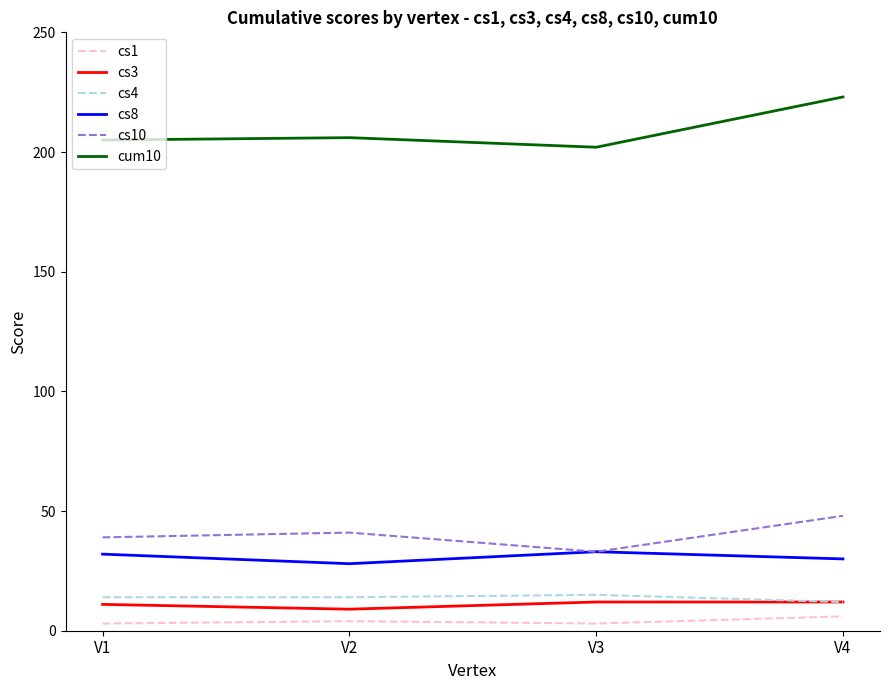

True or false: cs1 and cs4 intersect in this chart.

False